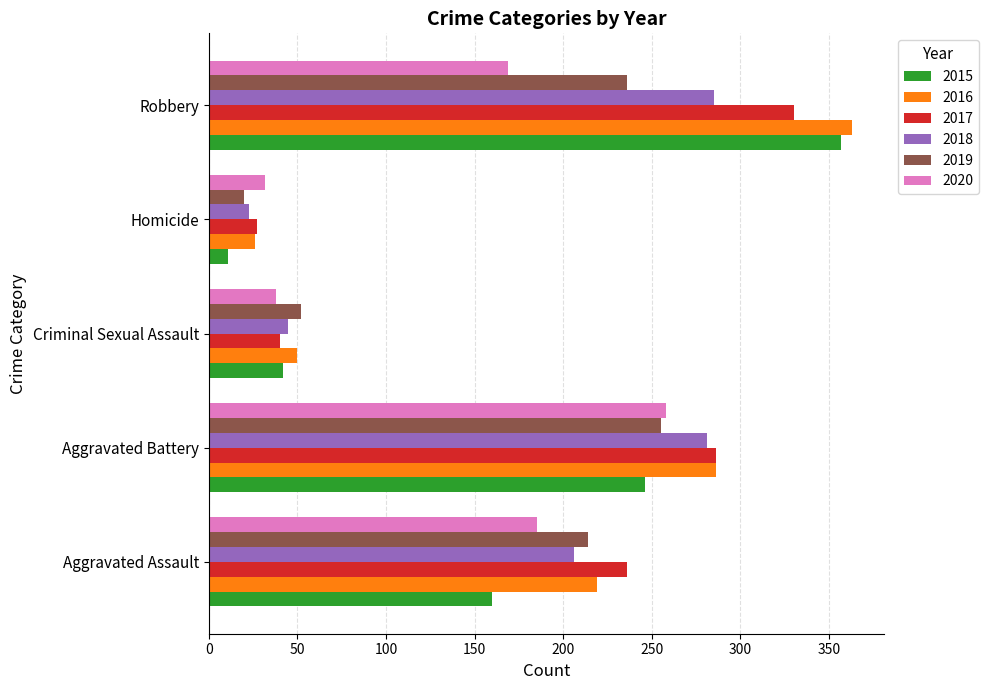

Which series has the widest spread of values?

2015